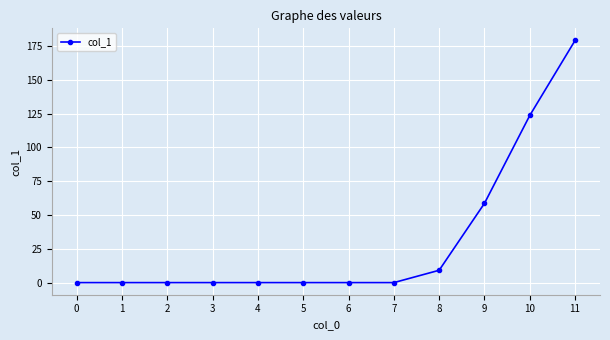

What is the average value?

30.9